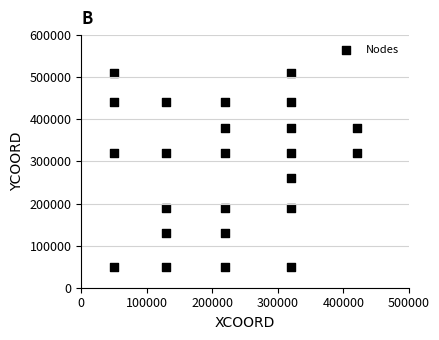

What Y value in the scatter plot is closest to 280000?

260000